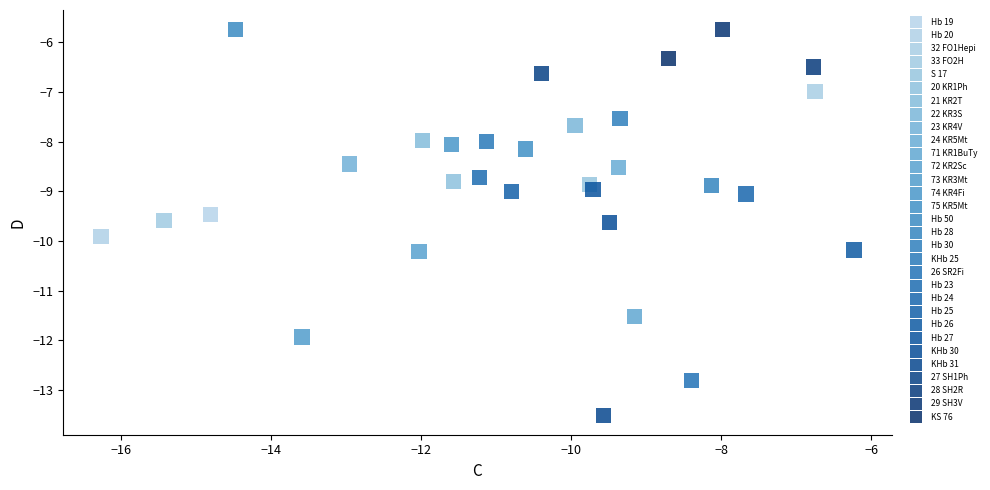

What are all the series names shown in the legend?

Hb 19, Hb 20, 32 FO1Hepi, 33 FO2H, S 17, 20 KR1Ph, 21 KR2T, 22 KR3S, 23 KR4V, 24 KR5Mt, 71 KR1BuTy, 72 KR2Sc, 73 KR3Mt, 74 KR4Fi, 75 KR5Mt, Hb 50, Hb 28, Hb 30, KHb 25, 26 SR2Fi, Hb 23, Hb 24, Hb 25, Hb 26, Hb 27, KHb 30, KHb 31, 27 SH1Ph, 28 SH2R, 29 SH3V, KS 76